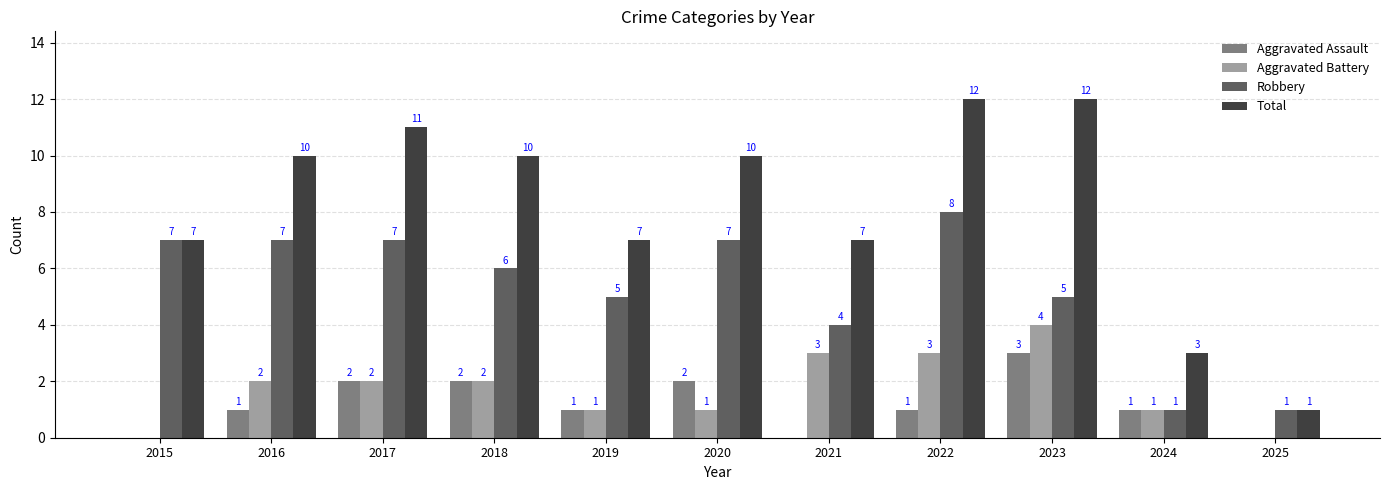

Is it true that Aggravated Assault equals 0 at 2024?

False